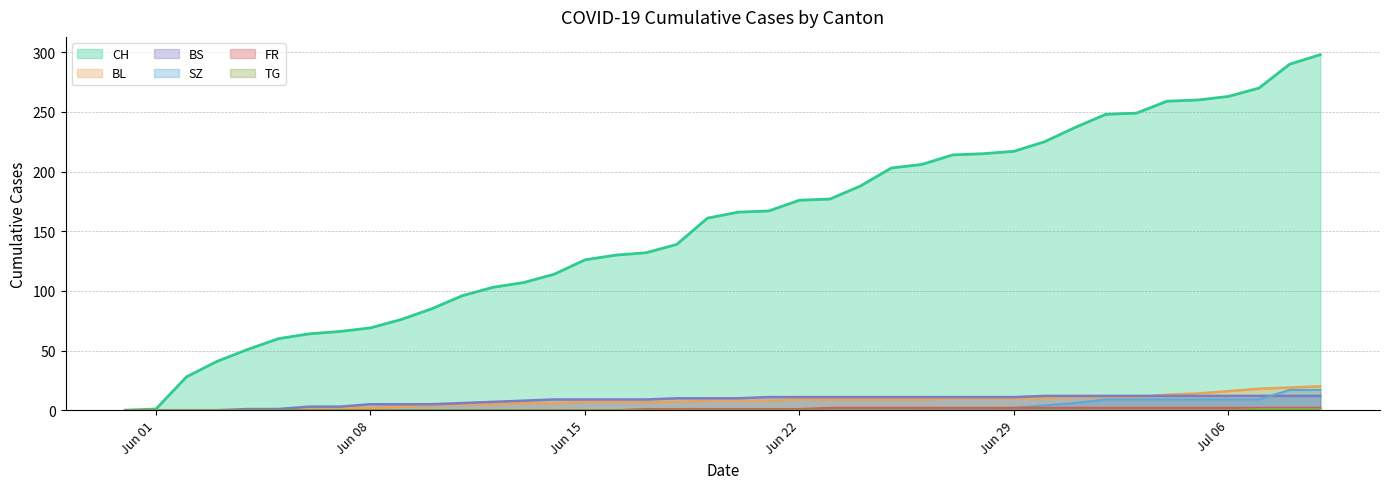

What is the value of the BL point at the 33rd from the left?

11